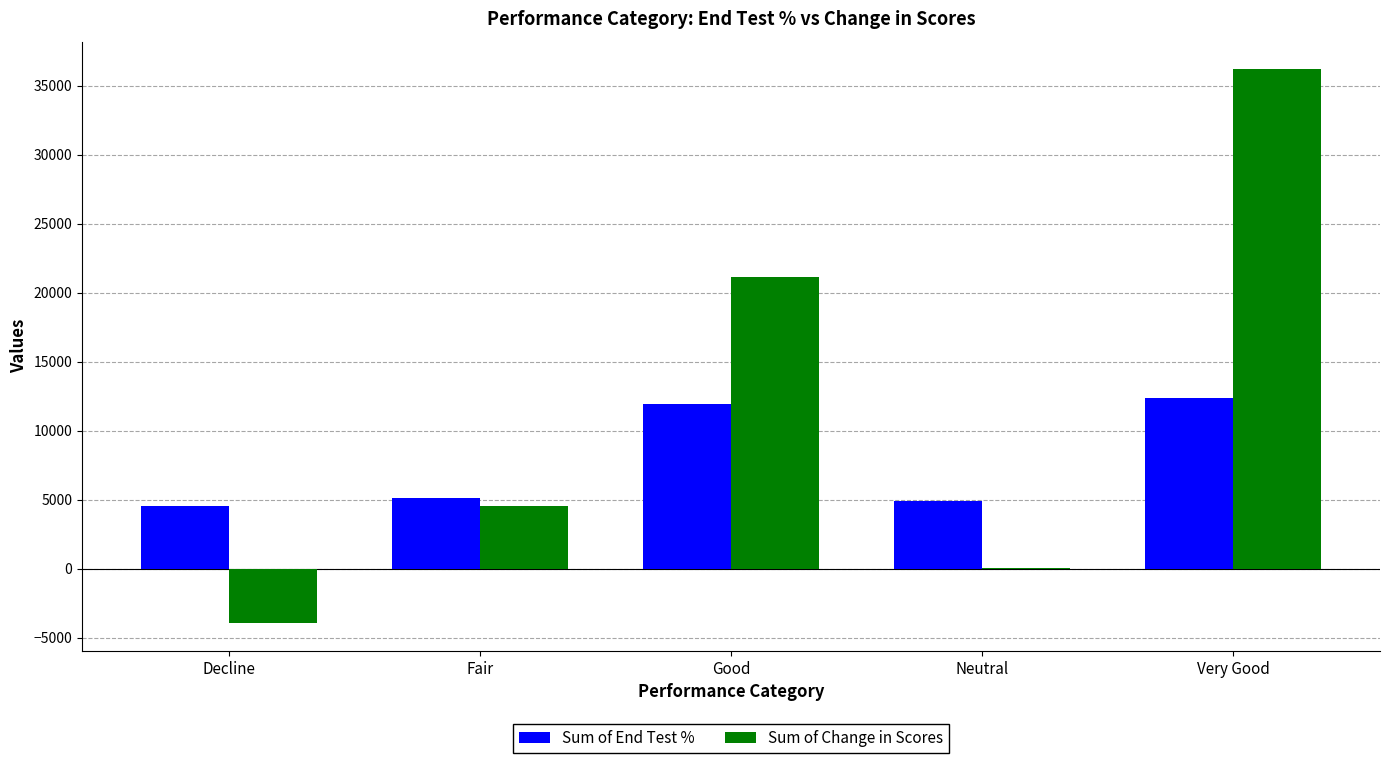

How many groups of bars are there?

5